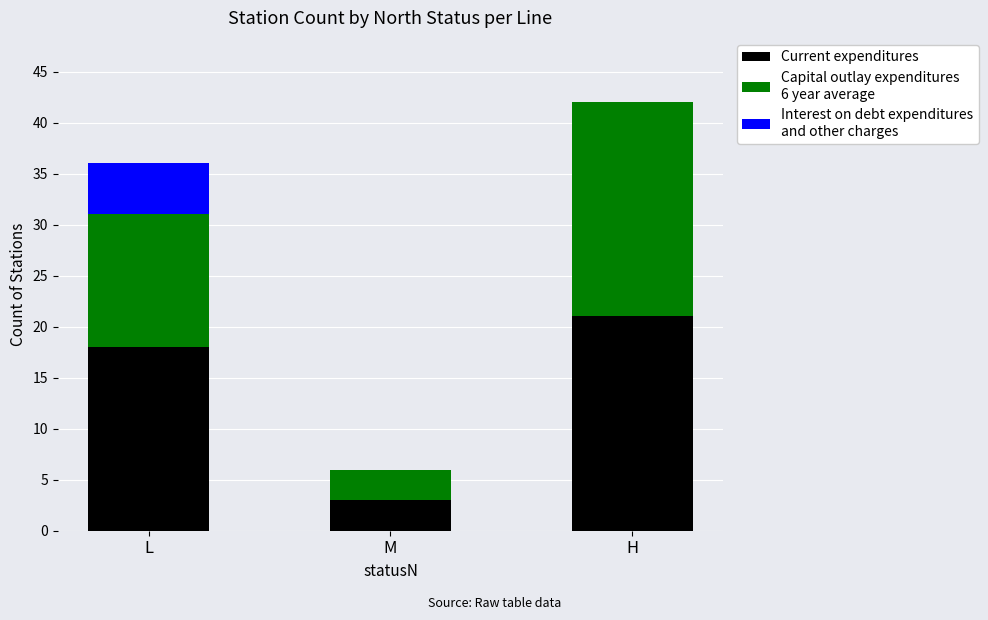

What is the total value across all series at H?

42